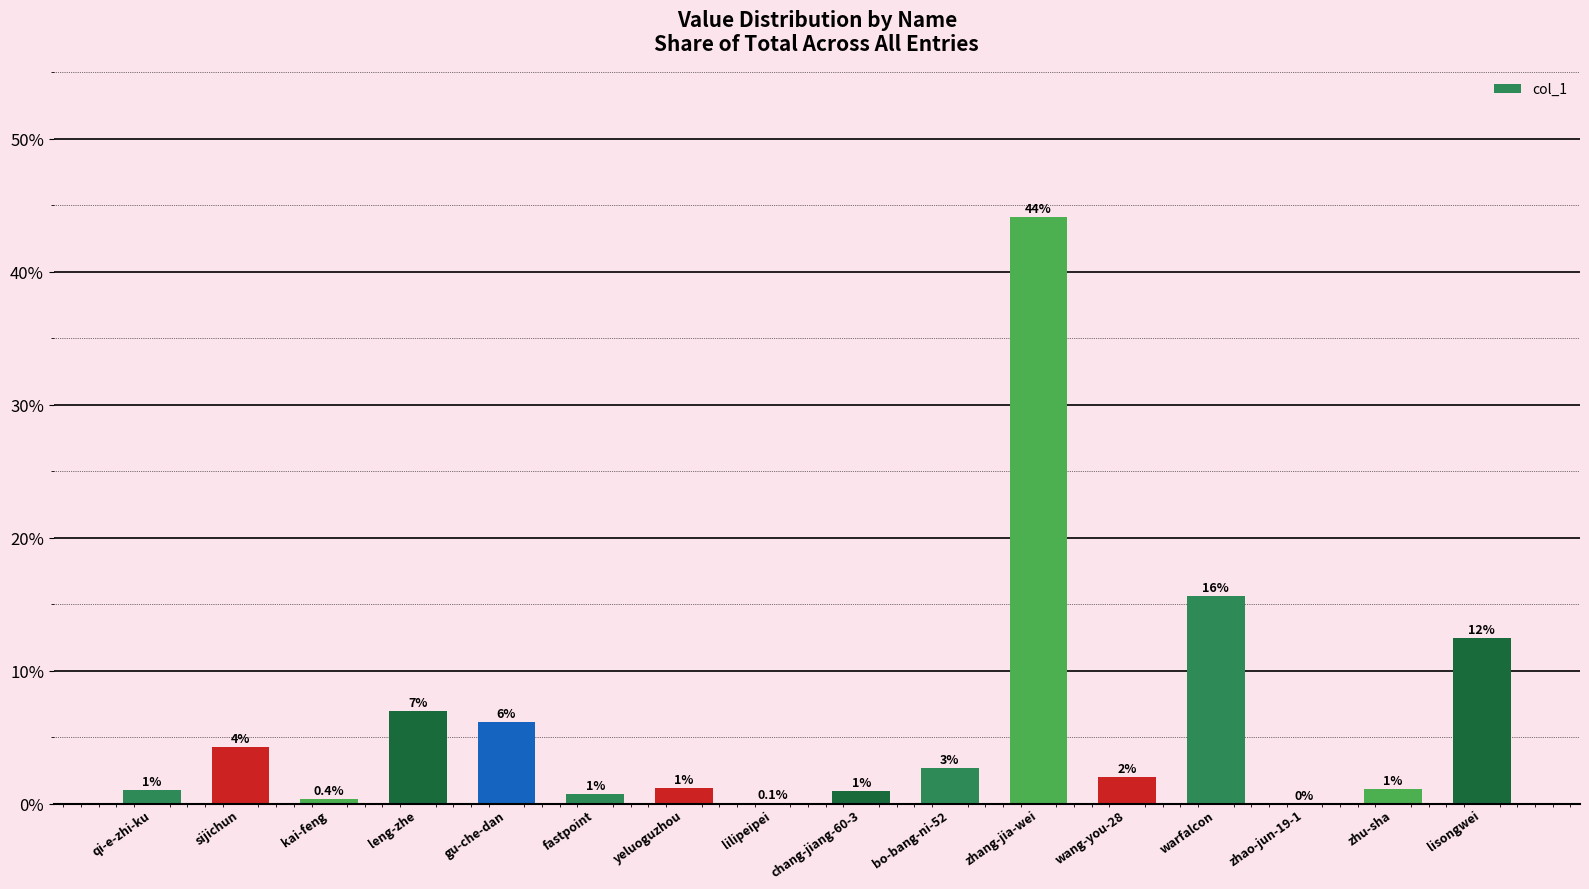

At which category does the chart reach its peak across all series?

zhang-jia-wei